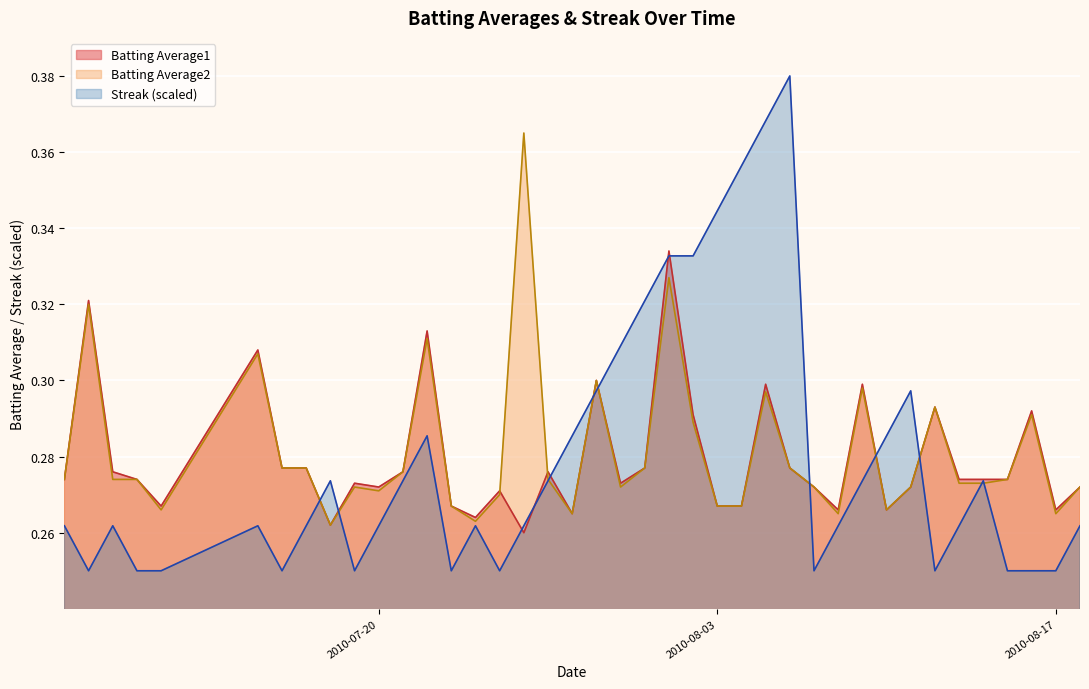

What is the average value of the Batting Average1 series?

0.3